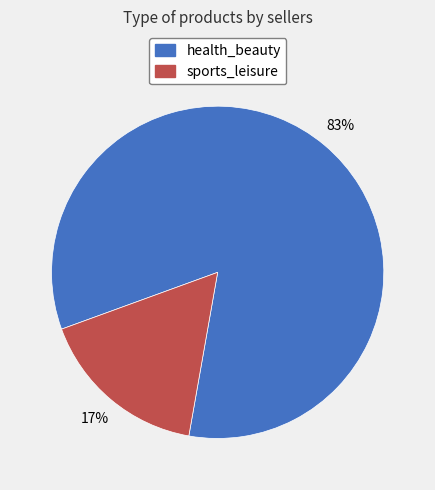

How many slices are in this pie chart?

2